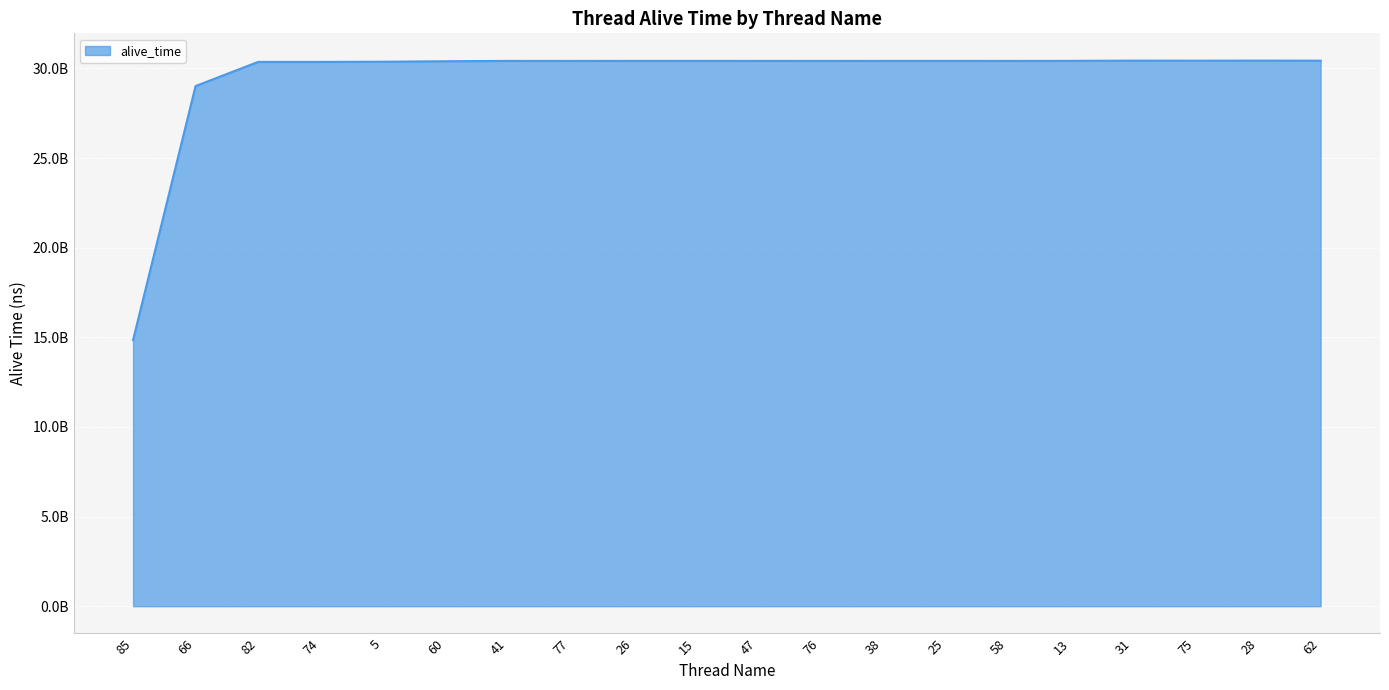

Is this an area chart (filled region under the line)?

Yes